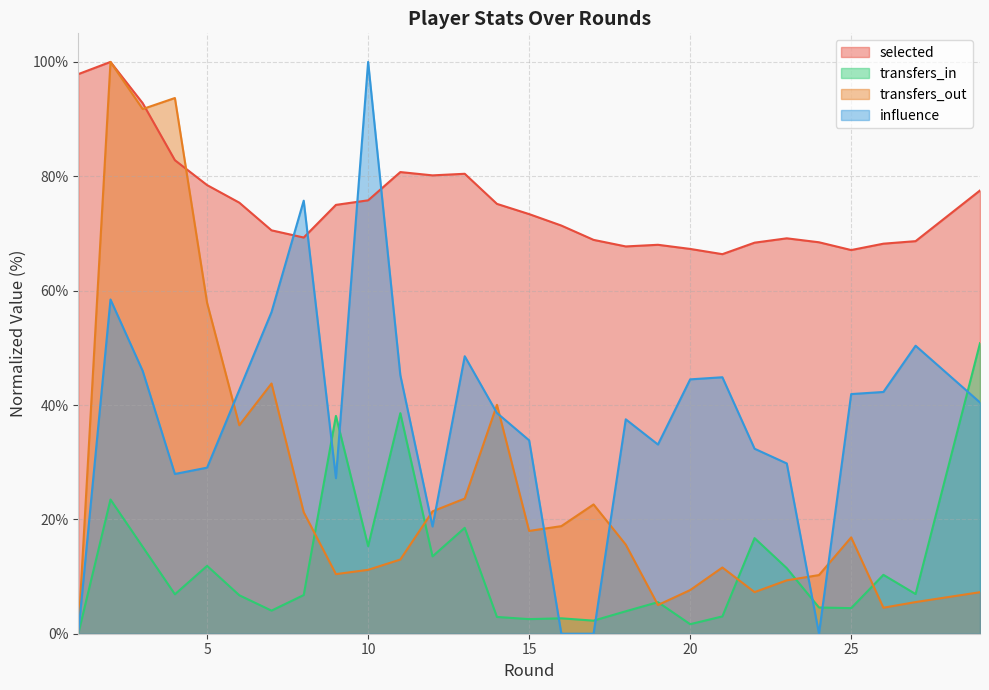

The influence series shows 37.5 at 4. True or false?

False